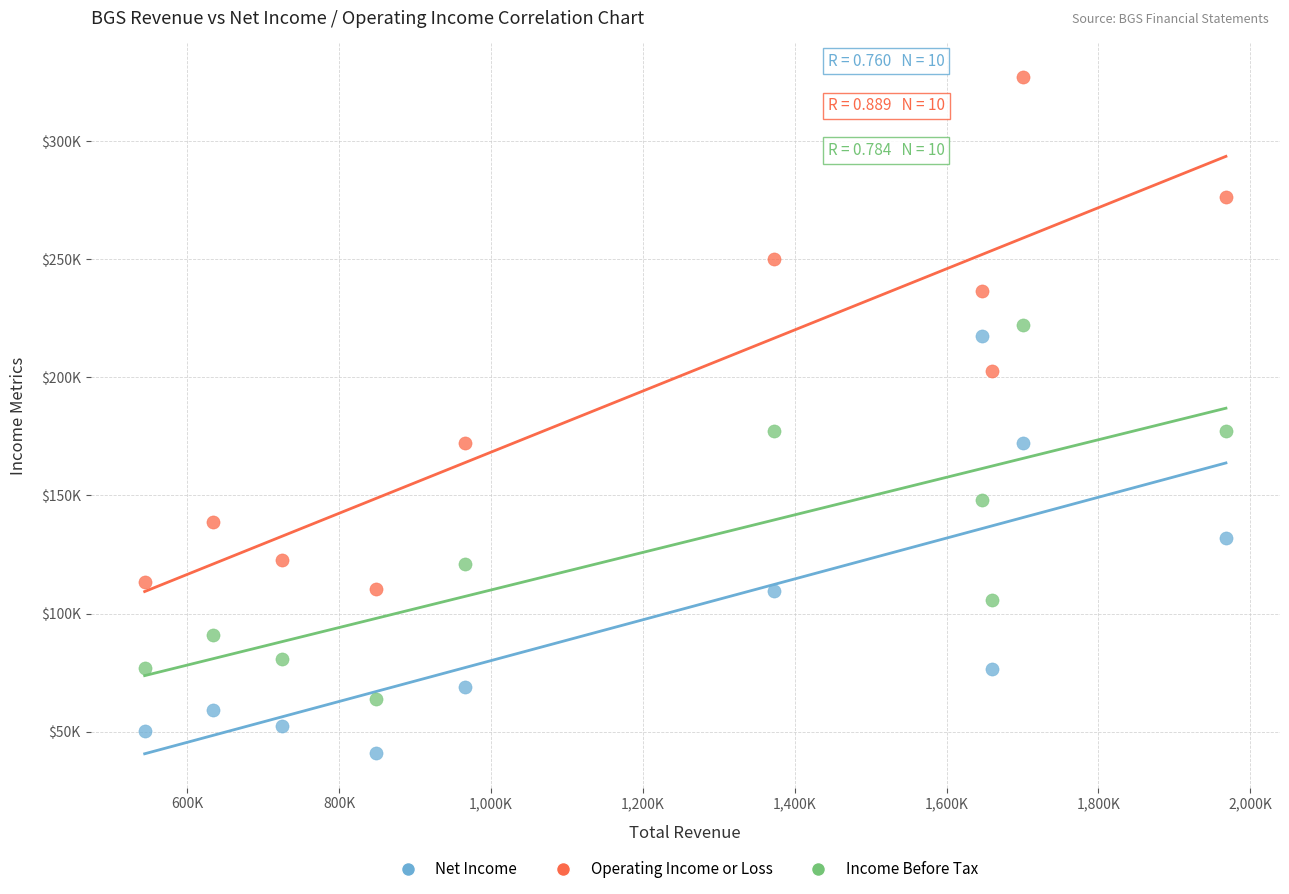

What are all the series names shown in the legend?

Net Income, Operating Income or Loss, Income Before Tax